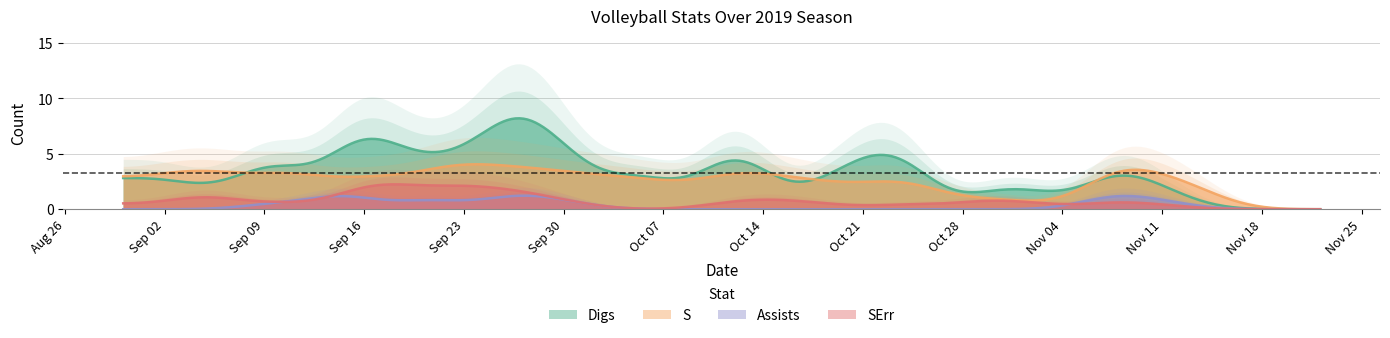

Reading right to left, list all the values displayed in this chart.

Digs: 11222019=0	11162019=0	11142019=0	11072019=5	11052019=0	10312019=3	10292019=1	10262019=0	10242019=7	10222019=6	10152019=0	10122019=9	10092019=0	10052019=5	10032019=1	9262019=12	9242019=4	9212019=6	9212019=5	9202019=3	9162019=9	9142019=7	9132019=0	9132019=0	9102019=6	9072019=3	9072019=3	9062019=1	8312019=4	8302019=0	8302019=2
S: 11222019=0	11162019=0	11142019=2	11072019=5	11052019=0	10312019=1	10292019=1	10262019=1	10242019=4	10222019=2	10152019=3	10122019=4	10092019=2	10052019=3	10032019=3	9262019=4	9242019=4	9212019=5	9212019=3	9202019=3	9162019=3	9142019=3	9132019=1	9132019=3	9102019=4	9072019=2	9072019=3	9062019=4	8312019=3	8302019=1	8302019=4
Assists: 11222019=0	11162019=0	11142019=0	11072019=2	11052019=0	10312019=0	10292019=0	10262019=0	10242019=0	10222019=0	10152019=0	10122019=0	10092019=0	10052019=0	10032019=0	9262019=2	9242019=0	9212019=1	9212019=2	9202019=1	9162019=0	9142019=4	9132019=0	9132019=0	9102019=1	9072019=0	9072019=0	9062019=0	8312019=0	8302019=0	8302019=0
SErr: 11222019=0	11162019=0	11142019=0	11072019=1	11052019=0	10312019=1	10292019=1	10262019=0	10242019=1	10222019=0	10152019=1	10122019=1	10092019=0	10052019=0	10032019=0	9262019=2	9242019=2	9212019=3	9212019=0	9202019=2	9162019=3	9142019=1	9132019=0	9132019=0	9102019=1	9072019=0	9072019=0	9062019=2	8312019=0	8302019=1	8302019=1